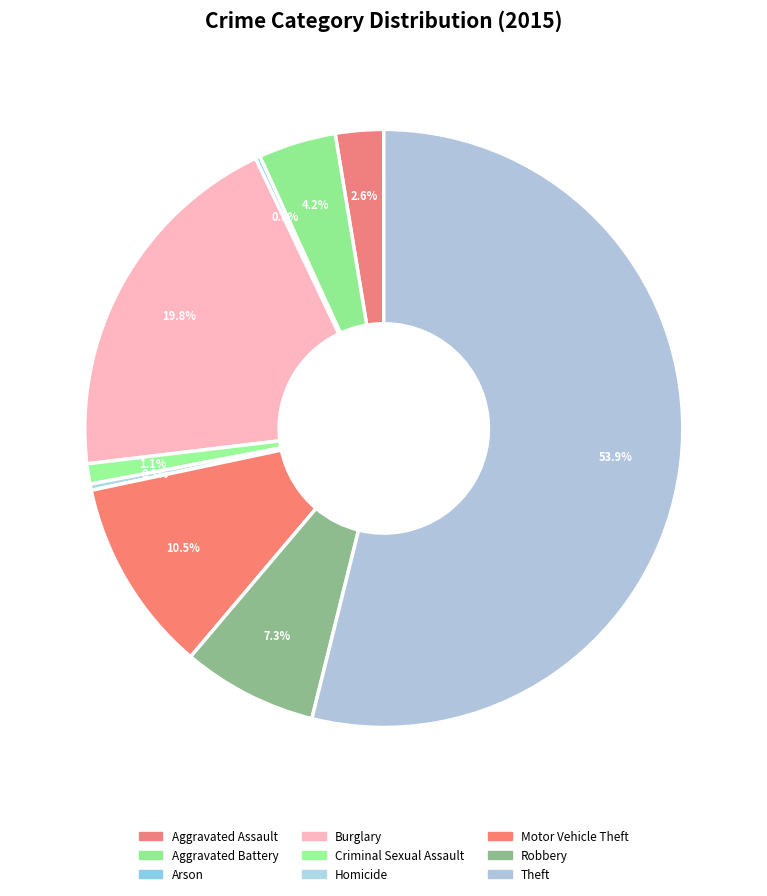

To the nearest percent, what percentage of the pie is Aggravated Battery?

4%